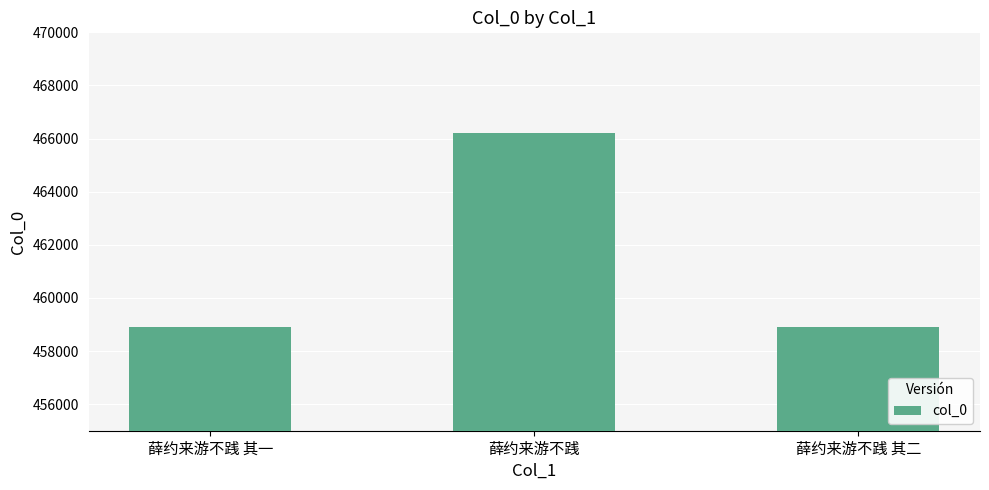

What is the value of the 3rd bar from the left?

458912